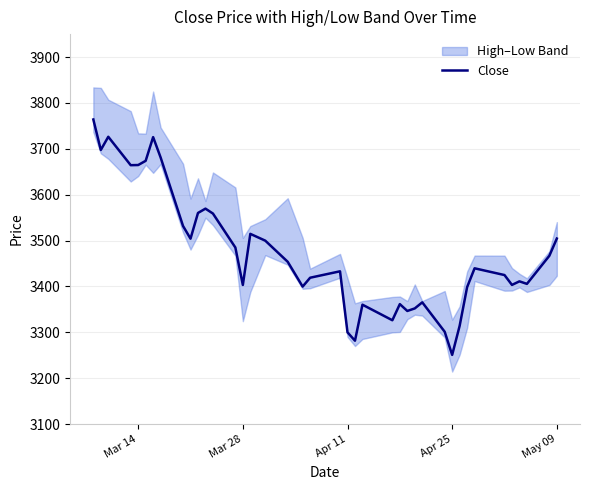

Which category has the lowest value in the Close series?

Apr 25